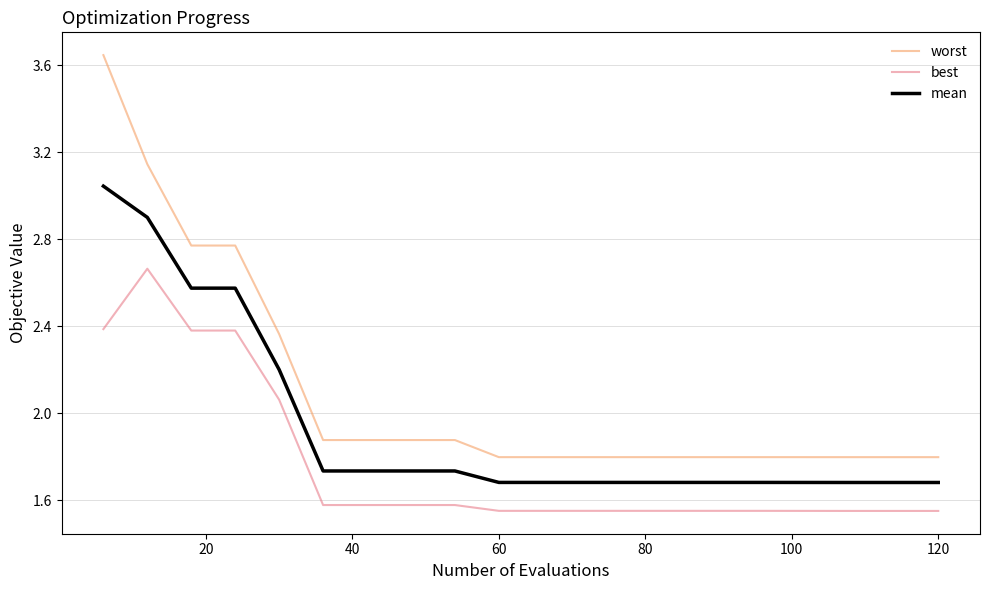

Count the number of categories in the chart.

20